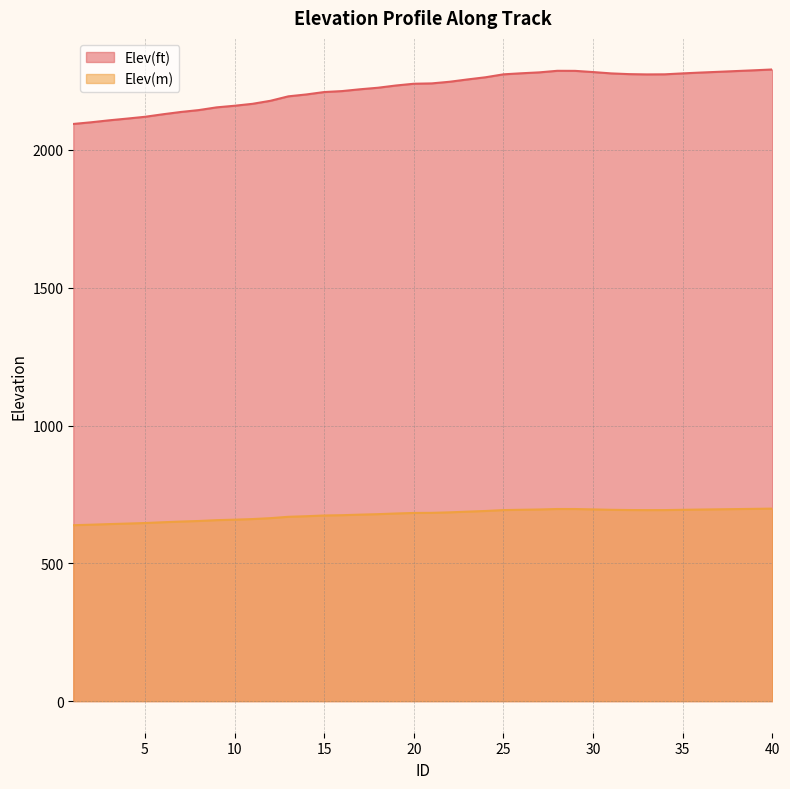

At how many categories does at least one series exceed 1199?

40